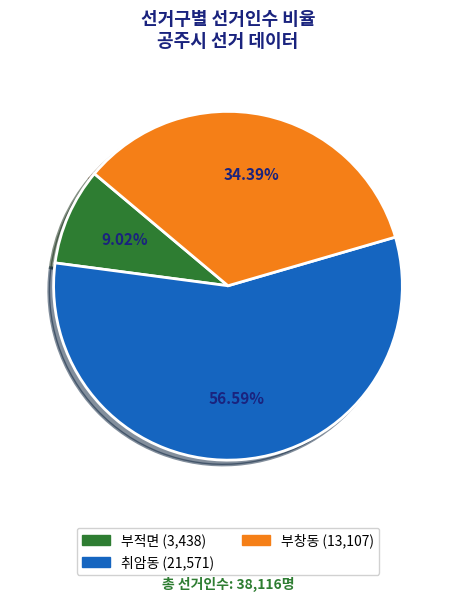

How many slices are in this pie chart?

3